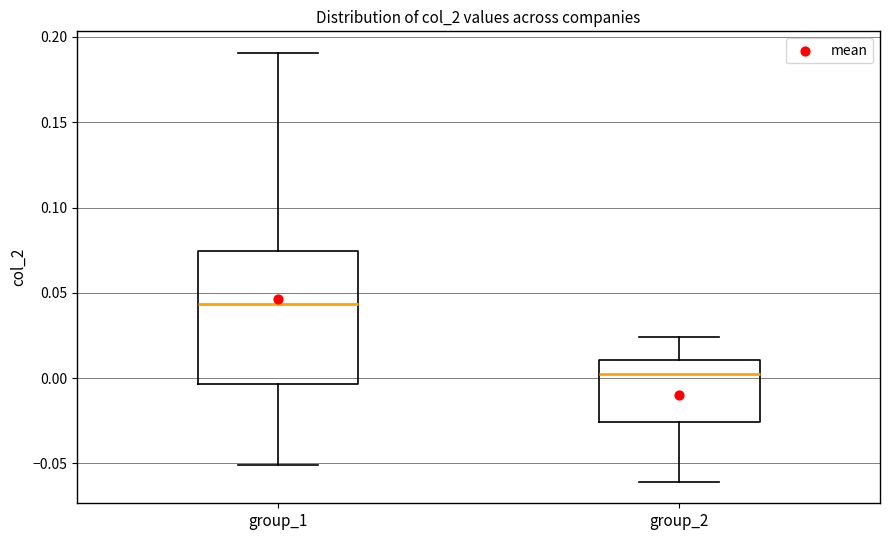

Reading left to right, read every box against the y-axis: the position of its median line, the range the box covers, and the ends of its whiskers. The values are not printed on the chart, so give them approximately, as read against the axis.

group_1: median 0.045, box -0.005 to 0.075, whiskers -0.050 to 0.190
group_2: median 0.005, box -0.025 to 0.010, whiskers -0.060 to 0.025